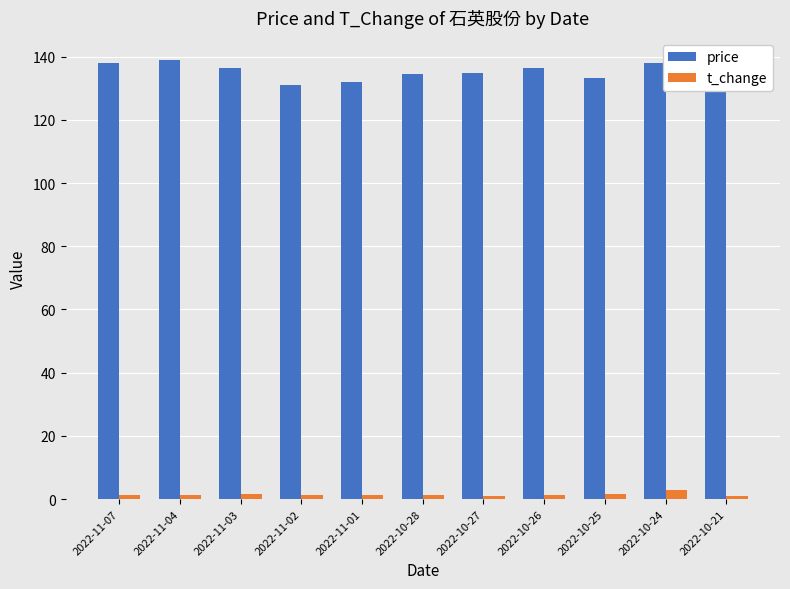

True or false: t_change has a value of 1.4 at 2022-10-26.

True